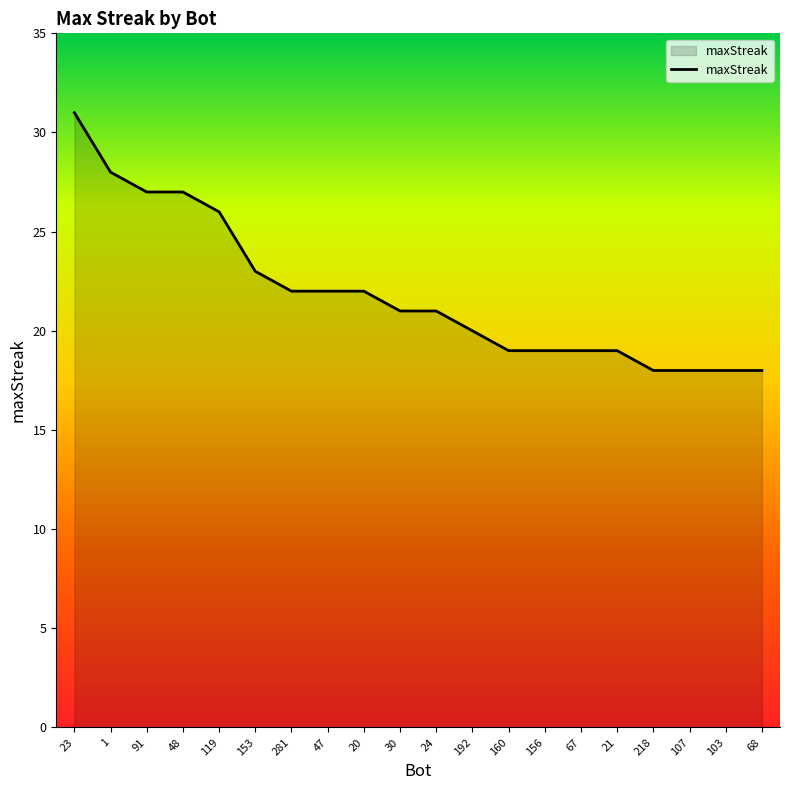

Reading left to right, transcribe all the data shown in this chart.

31	28	27	27	26	23	22	22	22	21	21	20	19	19	19	19	18	18	18	18